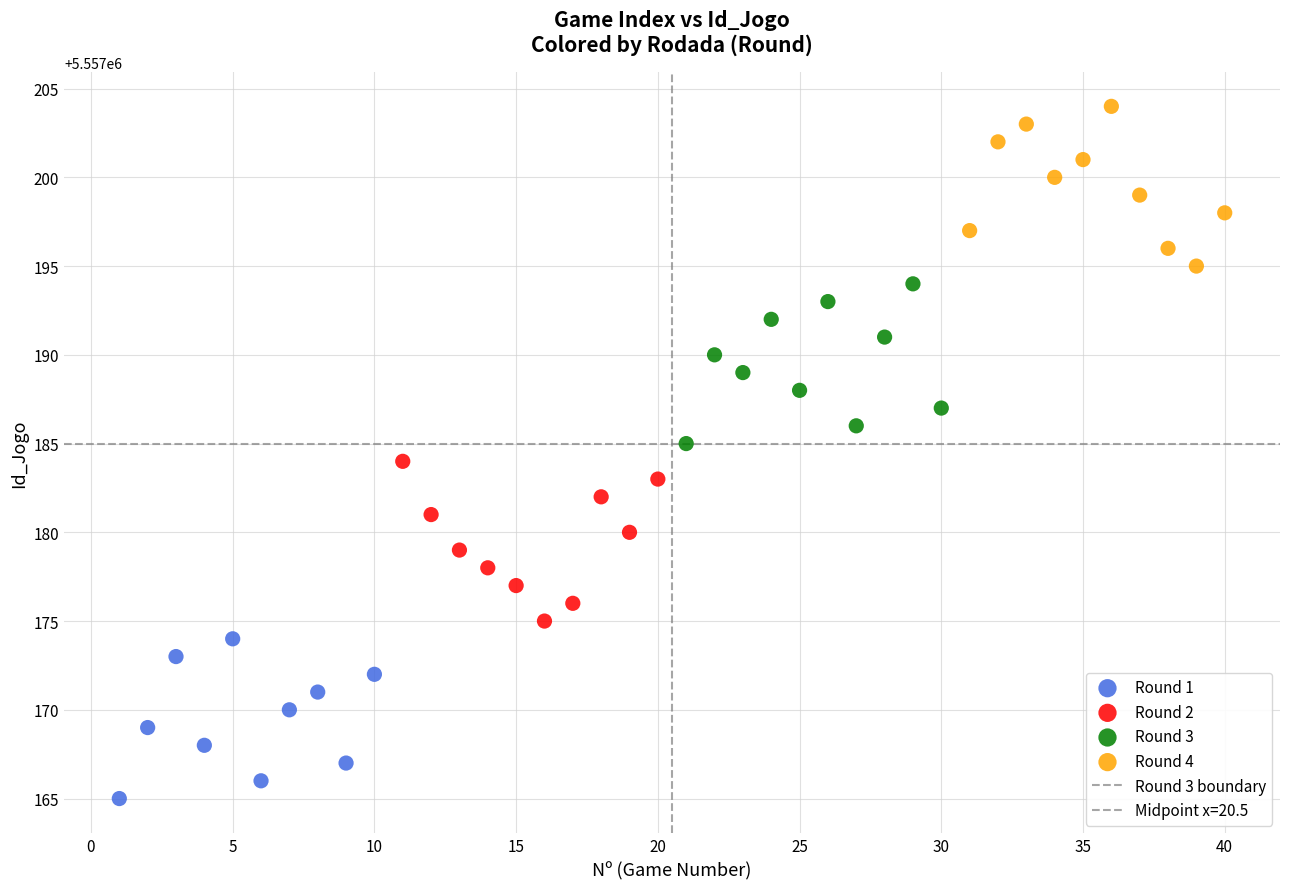

Which series reaches the maximum Y coordinate?

Round 4